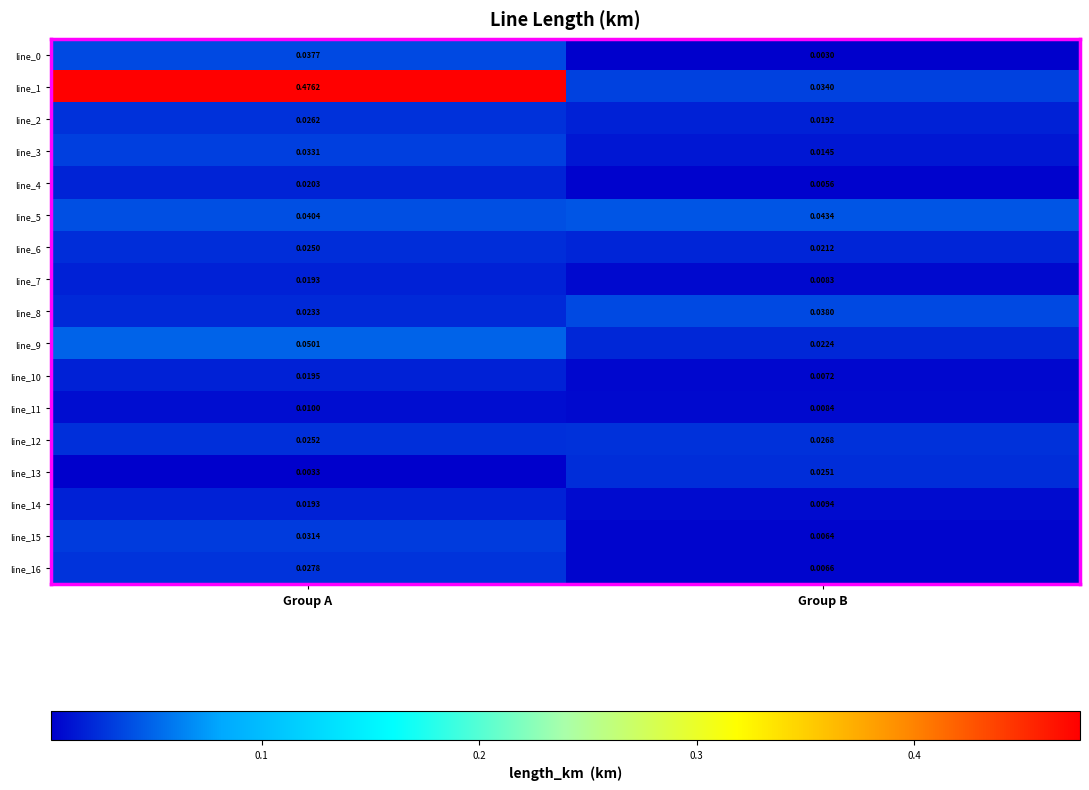

At which label does line_10 reach its peak?

Group A